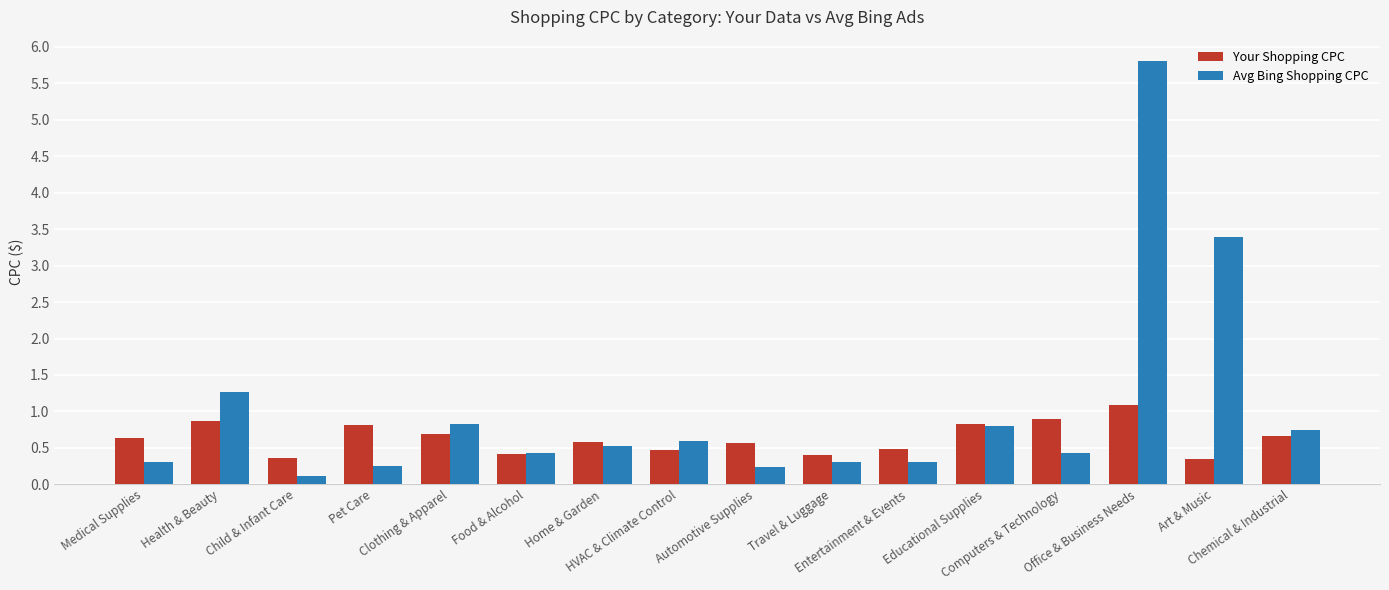

What is the value of the Avg Bing Shopping CPC bar at the 10th from the left?

0.3